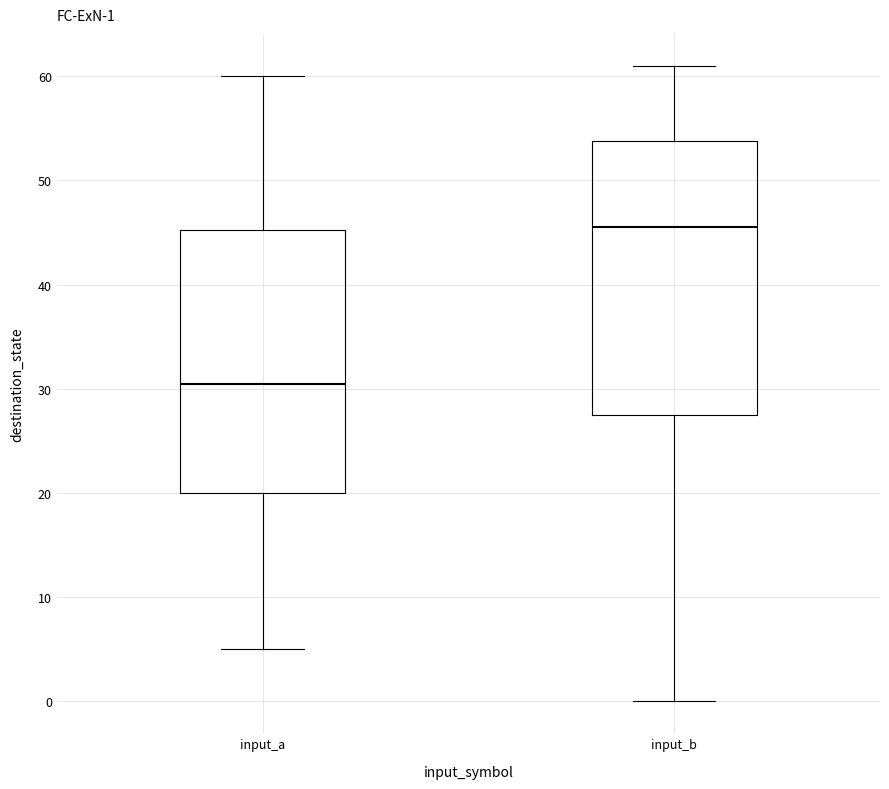

Comparing the boxes themselves (not the whiskers), which one is the tallest?

input_b